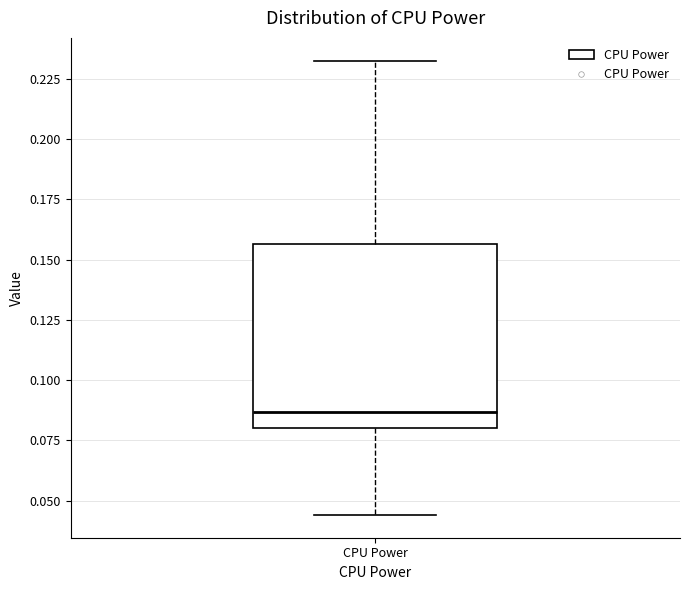

Read this box plot against the y-axis: the position of the median line, the range covered by the box, and the ends of both whiskers. The values are not printed on the chart, so give them approximately, as read against the axis.

median 0.085, box 0.080 to 0.155, whiskers 0.045 to 0.235